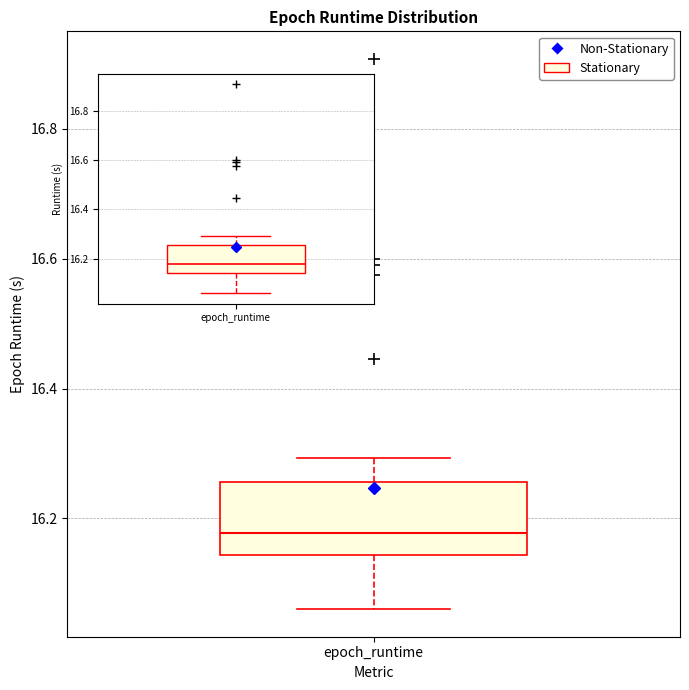

Where does the lower whisker of the box for epoch_runtime end on the y-axis? The values are not printed on the chart, so give them approximately, as read against the axis.

16.06